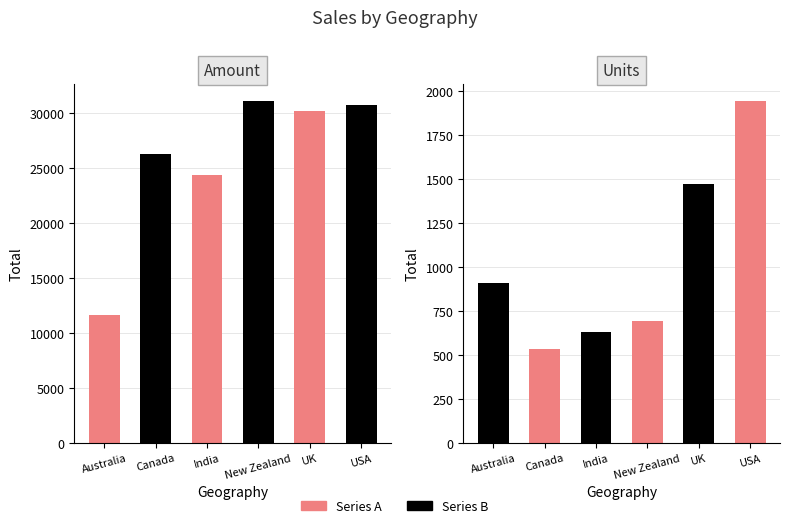

Reading left to right, transcribe all the data shown in this chart.

Amount: 11648	26257	24353	31143	30163	30765
Units: 906	534	627	693	1473	1944